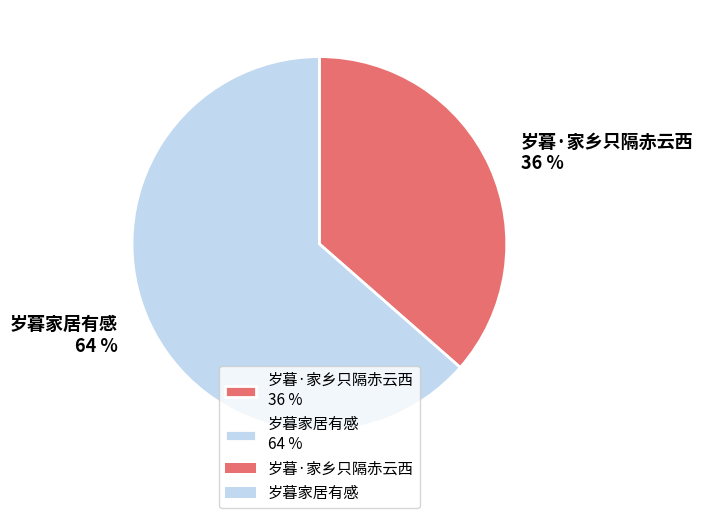

Approximately how many times larger is the value at 岁暮·家乡只隔赤云西 compared to 岁暮家居有感?

0.6